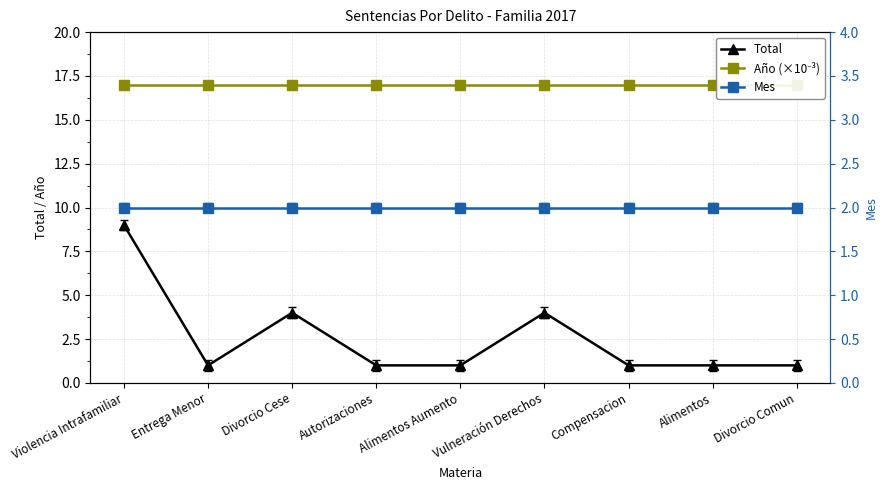

Count the number of categories in the chart.

9